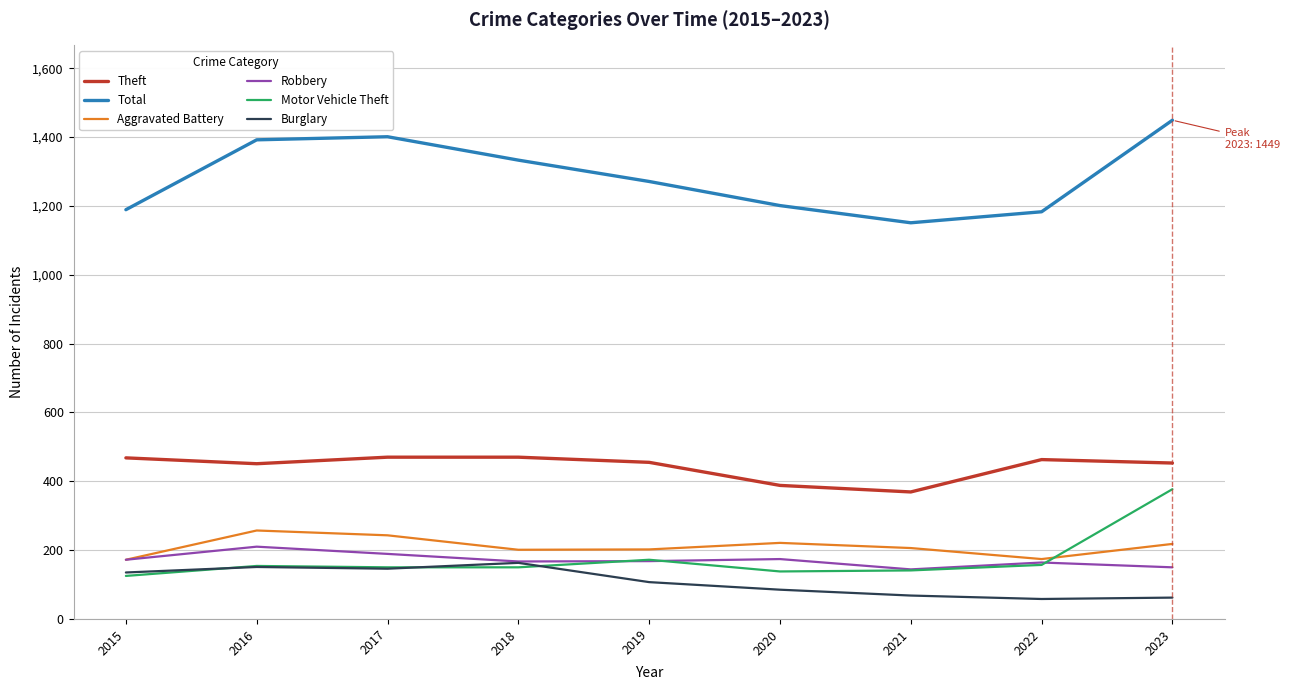

What are all the series names shown in the legend?

Theft, Total, Aggravated Battery, Robbery, Motor Vehicle Theft, Burglary